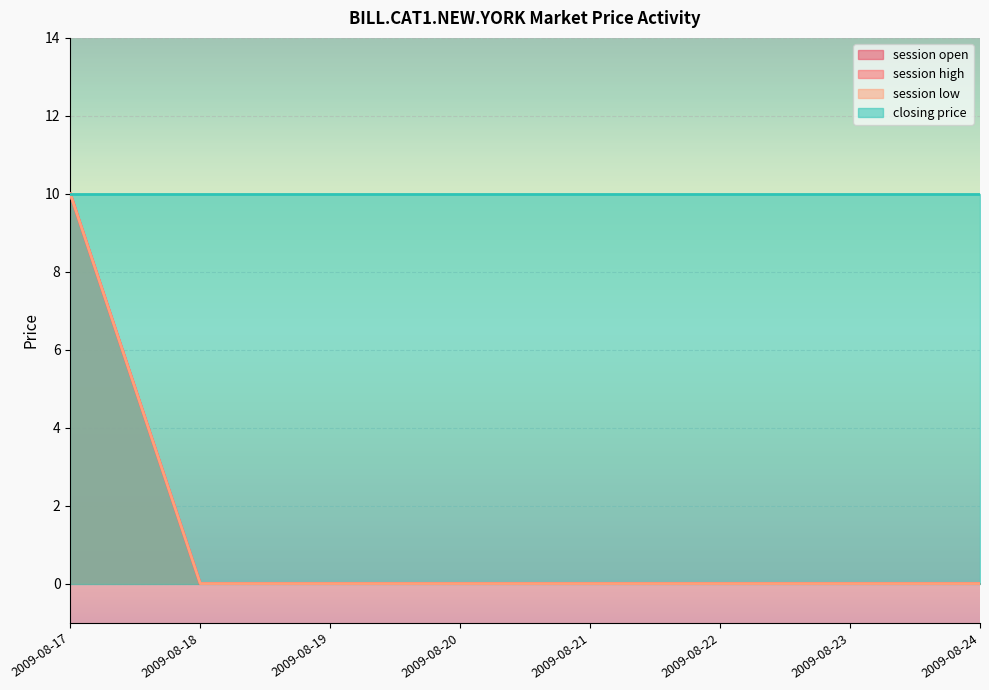

True or false: session low and session high cross at least once.

False